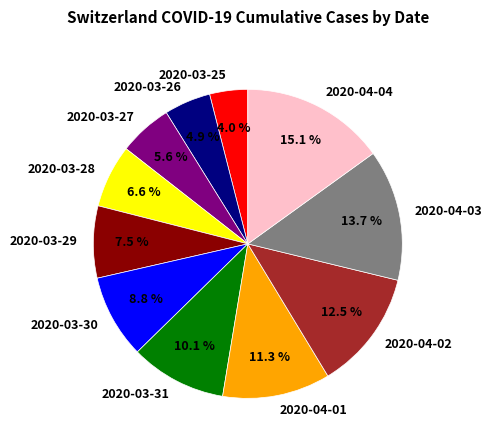

What percentage is the 2020-03-25 slice, to the nearest percent?

4%